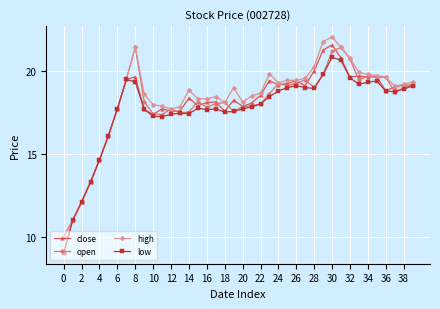

True or false: low has more than 2 interior local peaks.

True